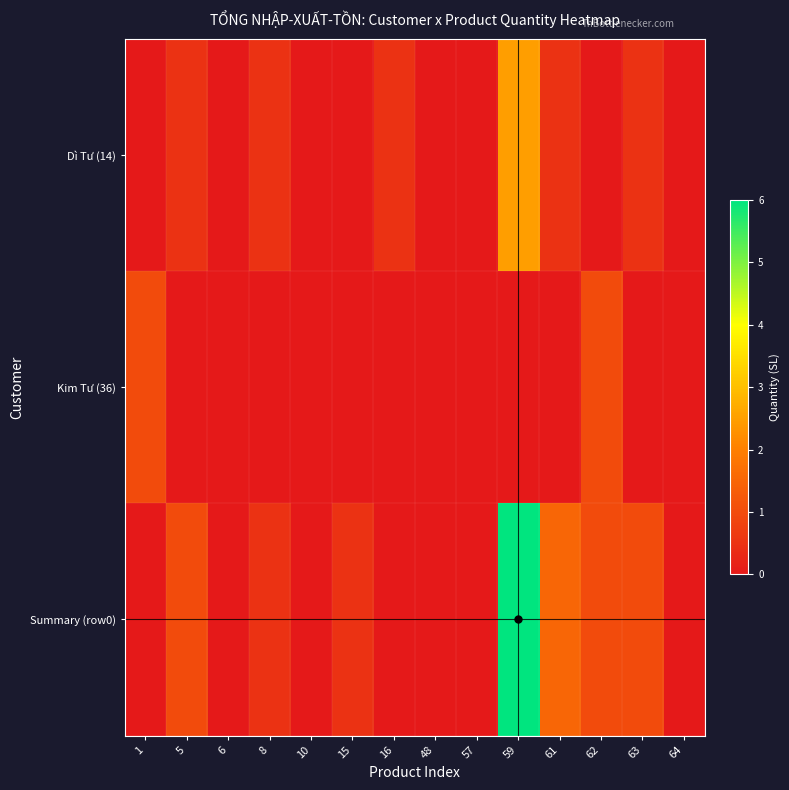

Reading left to right, what are all the values shown in this chart?

Dì Tư (14): 1=0.0	5=0.5	6=0.0	8=0.5	10=0.0	15=0.0	16=0.5	48=0.0	57=0.0	59=2.5	61=0.5	62=0.0	63=0.5	64=0.0
Kim Tư (36): 1=1.0	5=0.0	6=0.0	8=0.0	10=0.0	15=0.0	16=0.0	48=0.0	57=0.0	59=0.0	61=0.0	62=1.0	63=0.0	64=0.0
Summary (row0): 1=0.0	5=1.0	6=0.0	8=0.5	10=0.0	15=0.5	16=0.0	48=0.0	57=0.0	59=6.0	61=1.5	62=1.0	63=1.0	64=0.0